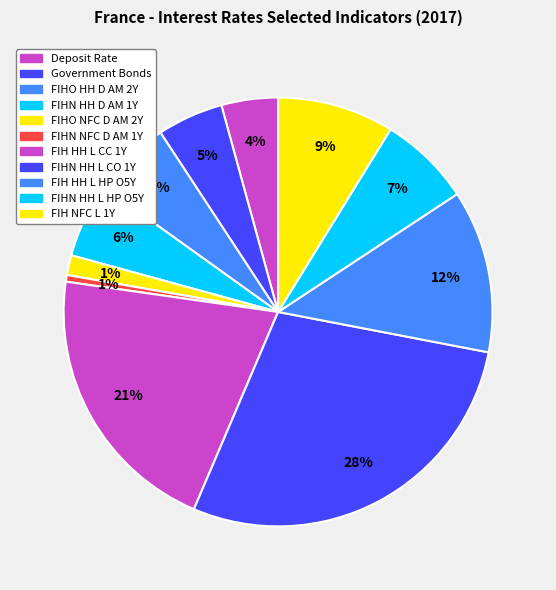

To the nearest percent, what portion does FIHO NFC D AM 2Y represent?

1%